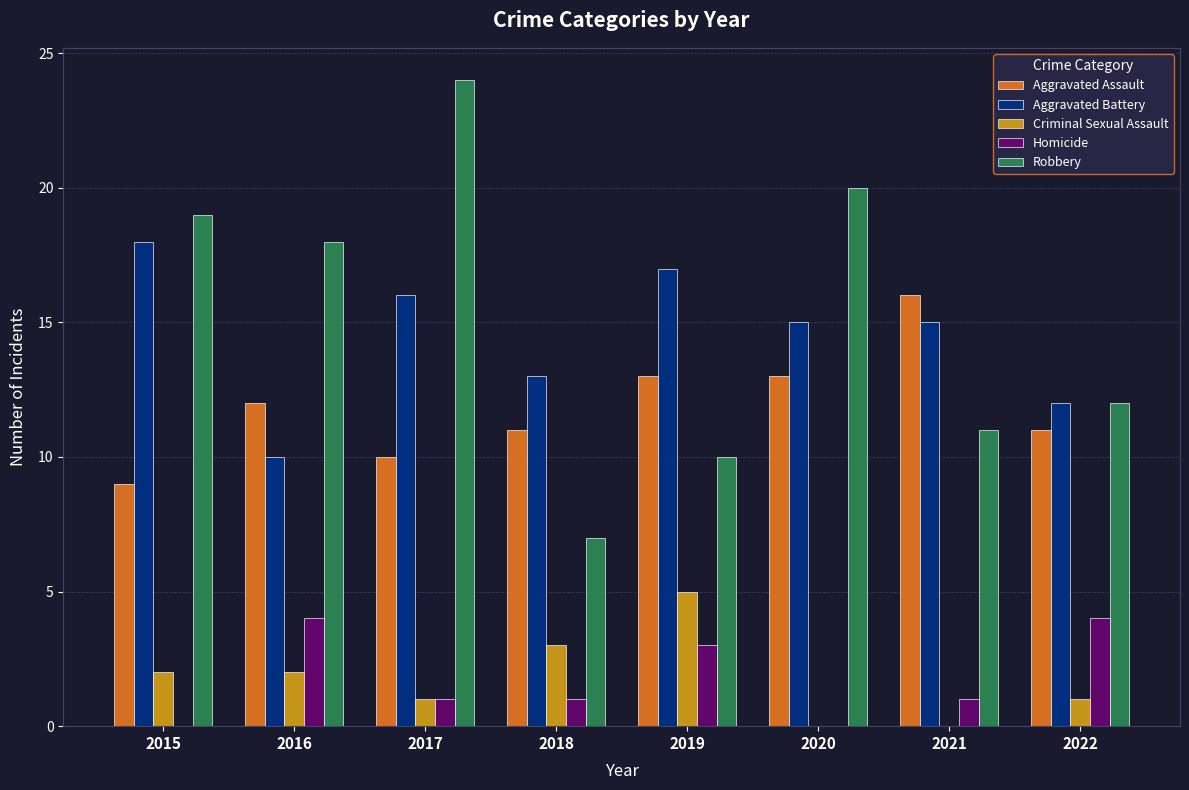

What value does the Aggravated Assault series have at 2021?

16